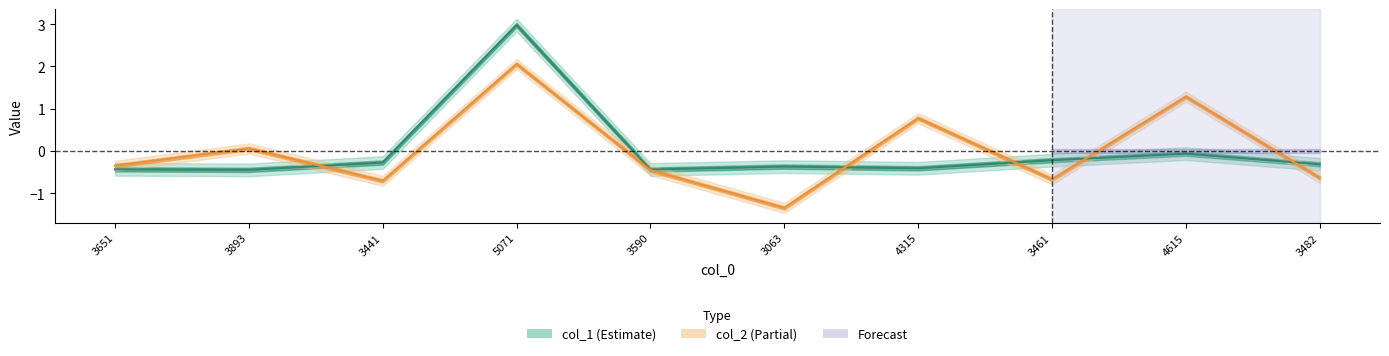

Count the number of categories in the chart.

10